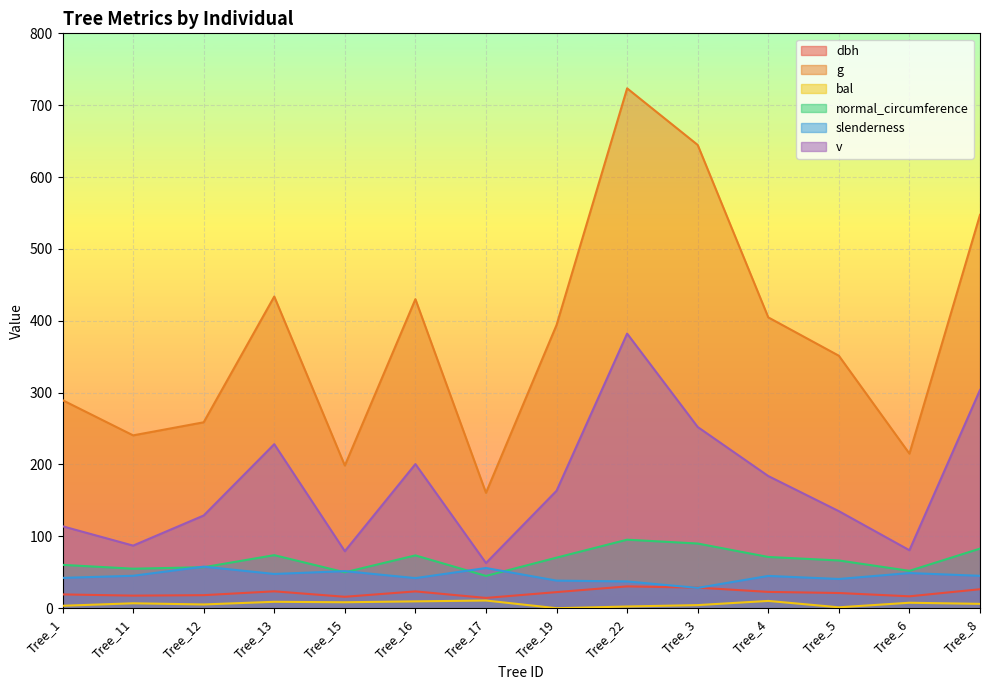

What is the average value of the dbh series?

21.4